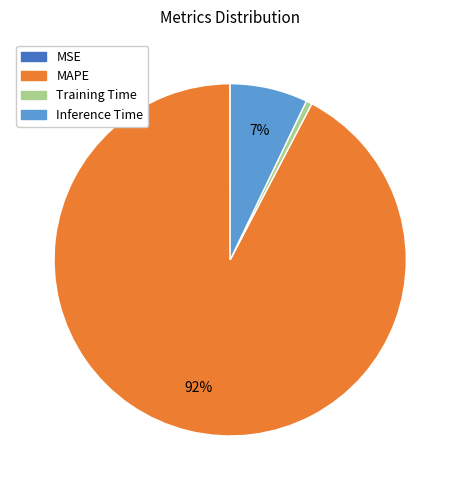

The Training Time slice represents 11% of the pie. True or false?

False